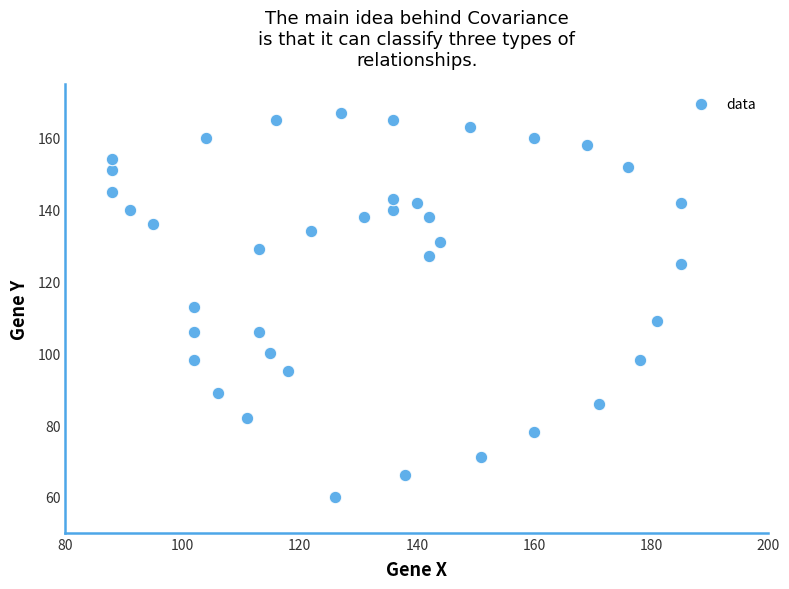

What is the range of X values (max minus min)?

97